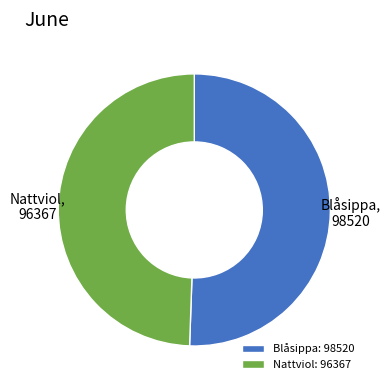

Does Nattviol represent more than half of the total?

No